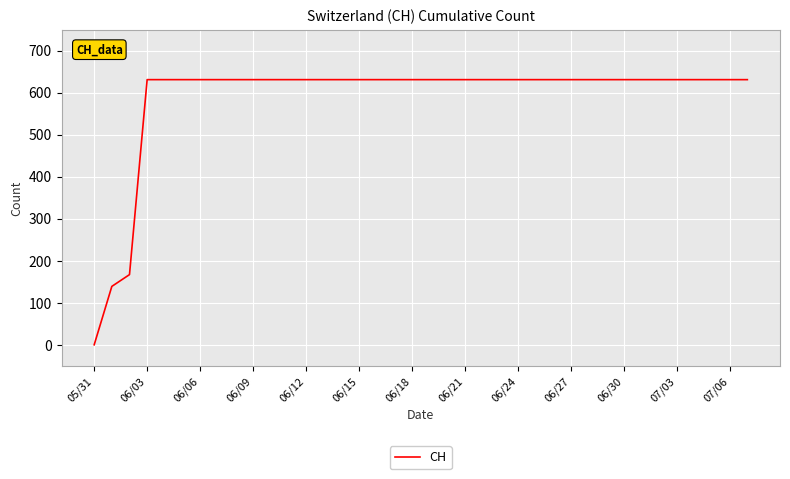

What is the difference between the maximum and minimum values?

631